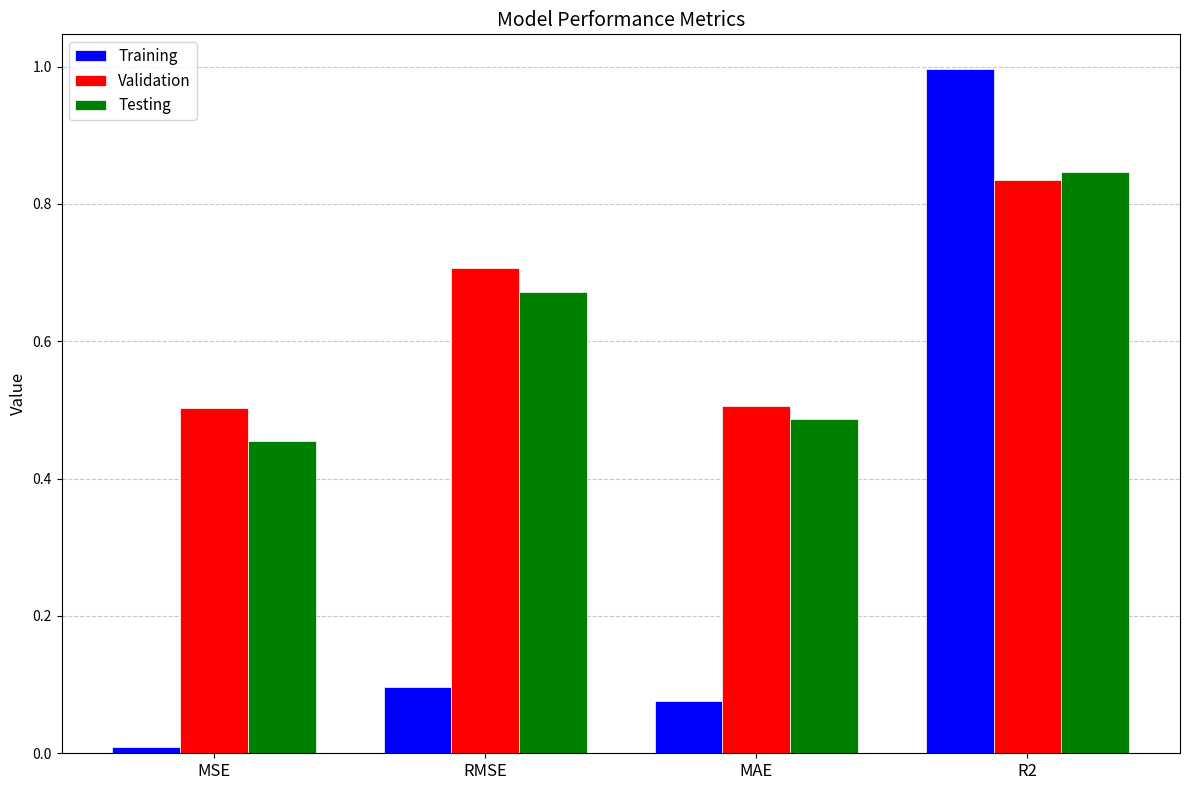

Rank the categories by Testing value from highest to lowest.

R2, RMSE, MAE, MSE